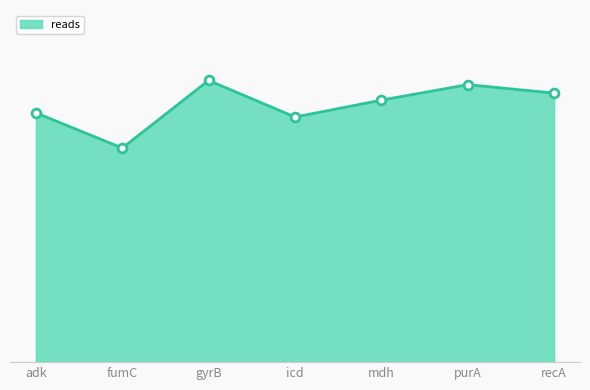

Which has a higher value, mdh or icd?

mdh